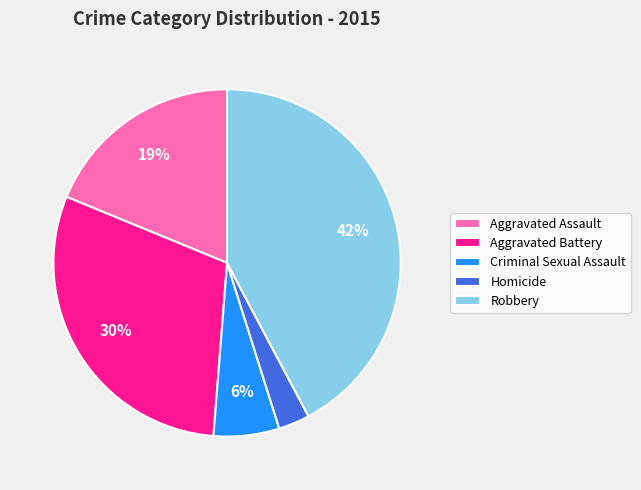

Which has a higher value, Aggravated Battery or Homicide?

Aggravated Battery